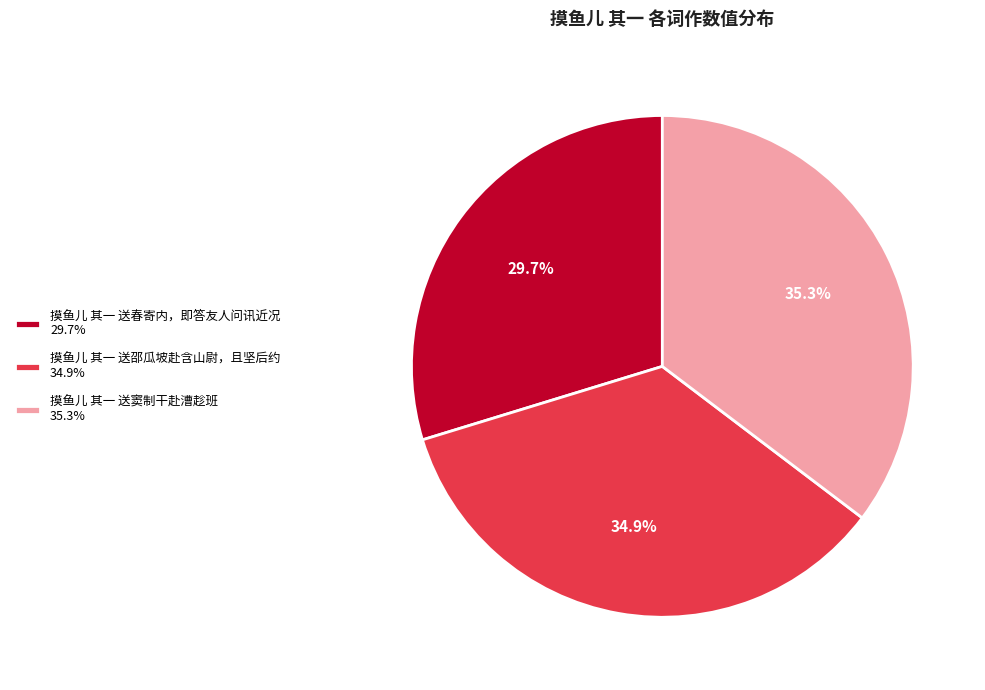

What is the ratio of the value at 摸鱼儿 其一 送邵瓜坡赴含山尉，且坚后约 34.9% to the value at 摸鱼儿 其一 送窦制干赴漕趁班 35.3%?

1.0